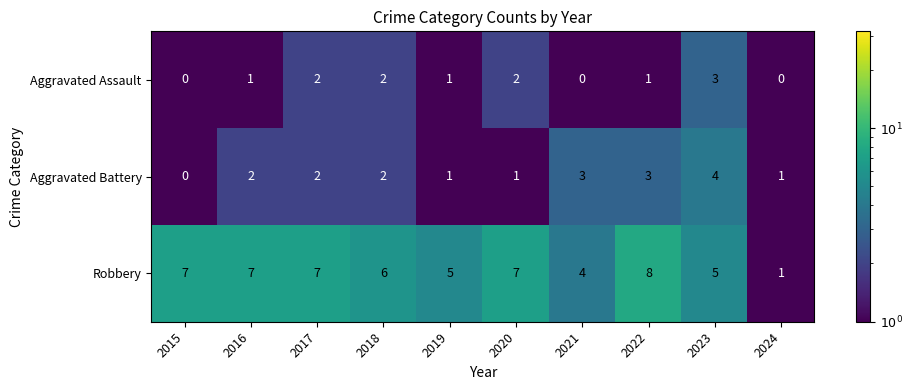

Reading right to left, extract all data points from this chart.

Aggravated Assault: 0	3	1	0	2	1	2	2	1	0
Aggravated Battery: 1	4	3	3	1	1	2	2	2	0
Robbery: 1	5	8	4	7	5	6	7	7	7